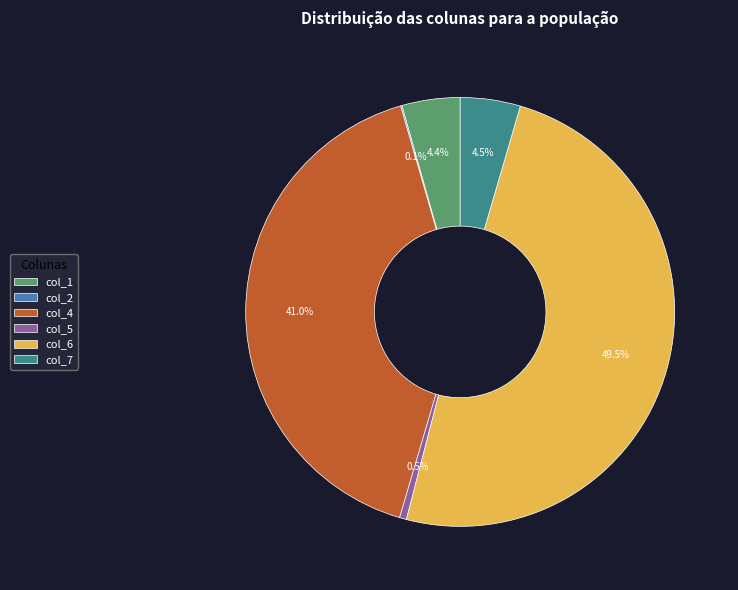

How much of the chart is everything except col_1?

95.6%